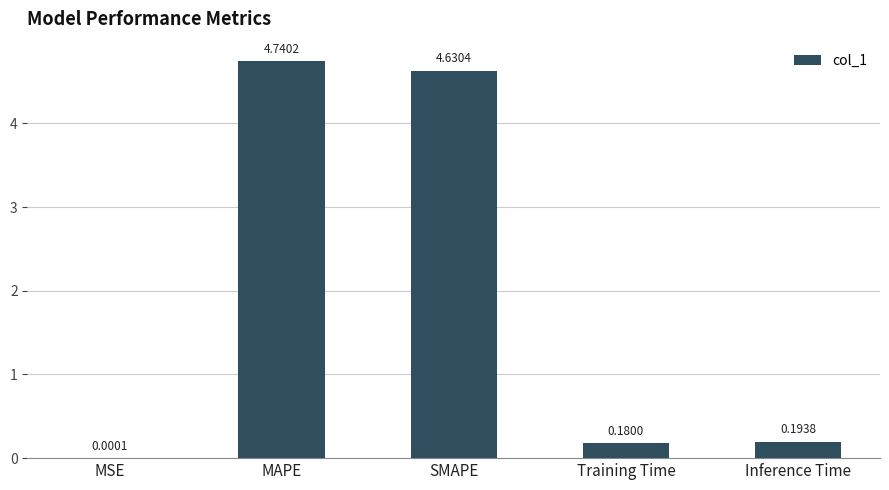

Which label corresponds to the largest value in the chart?

MAPE